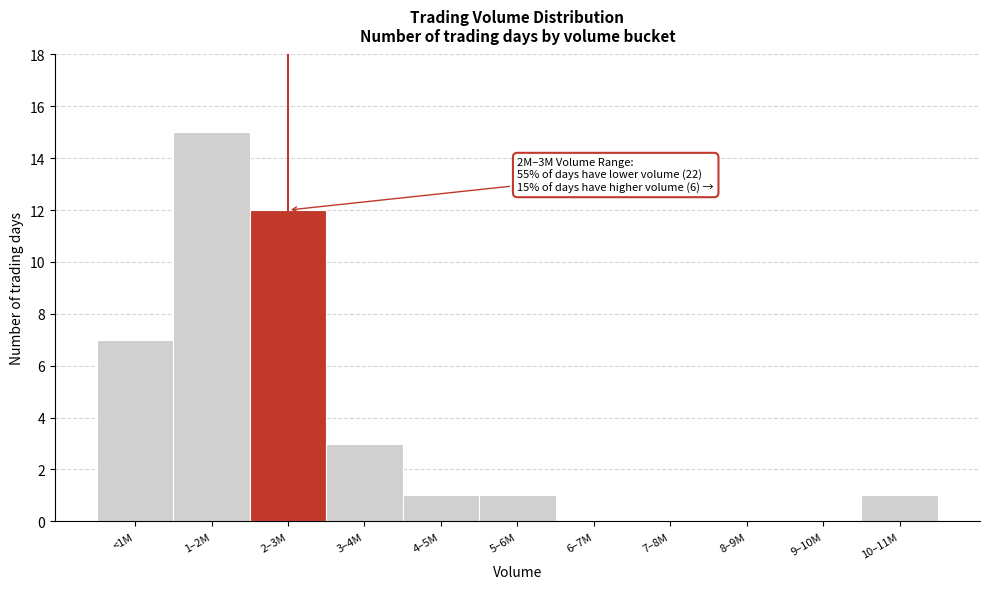

Reading right to left, list all the values displayed in this chart.

10–11M=1	9–10M=0	8–9M=0	7–8M=0	6–7M=0	5–6M=1	4–5M=1	3–4M=3	2–3M=12	1–2M=15	<1M=7